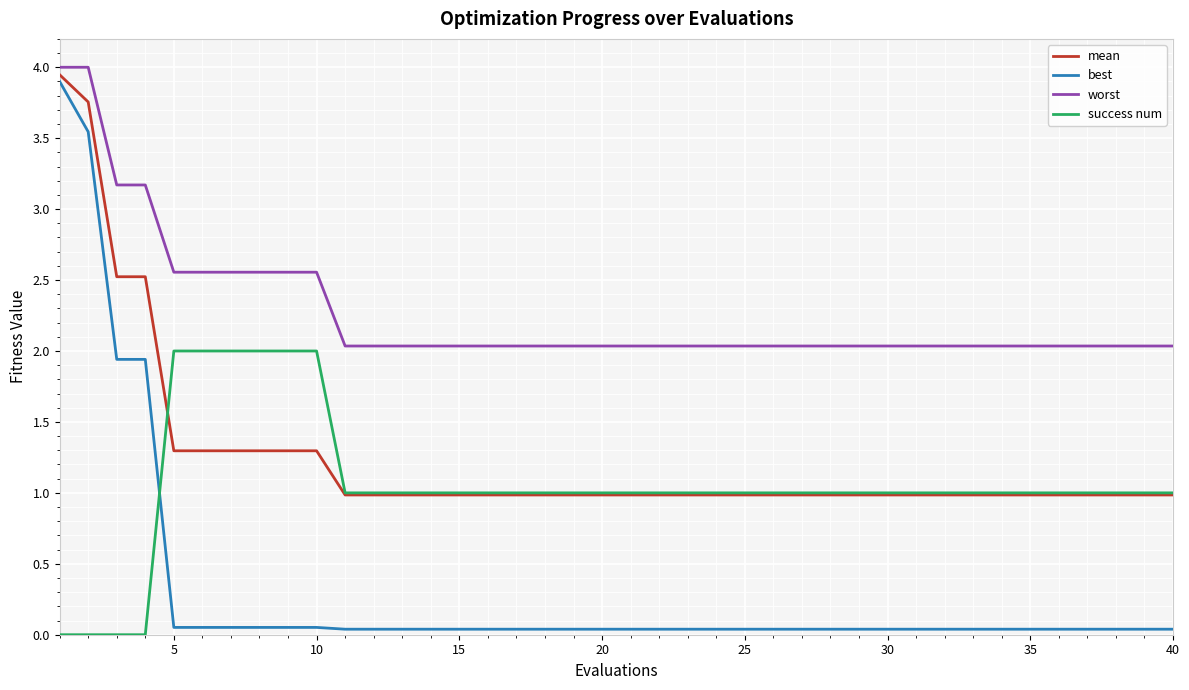

Which series has the largest total across all categories?

worst